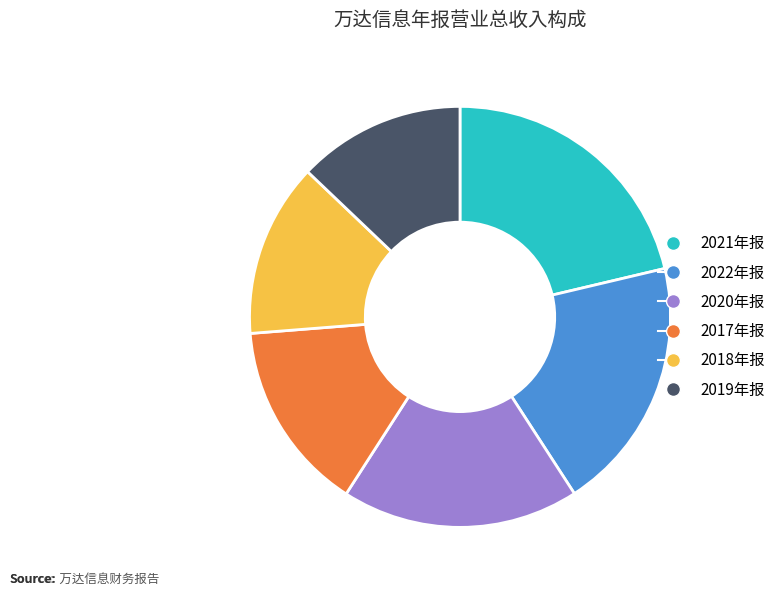

How many slices are in this pie chart?

6